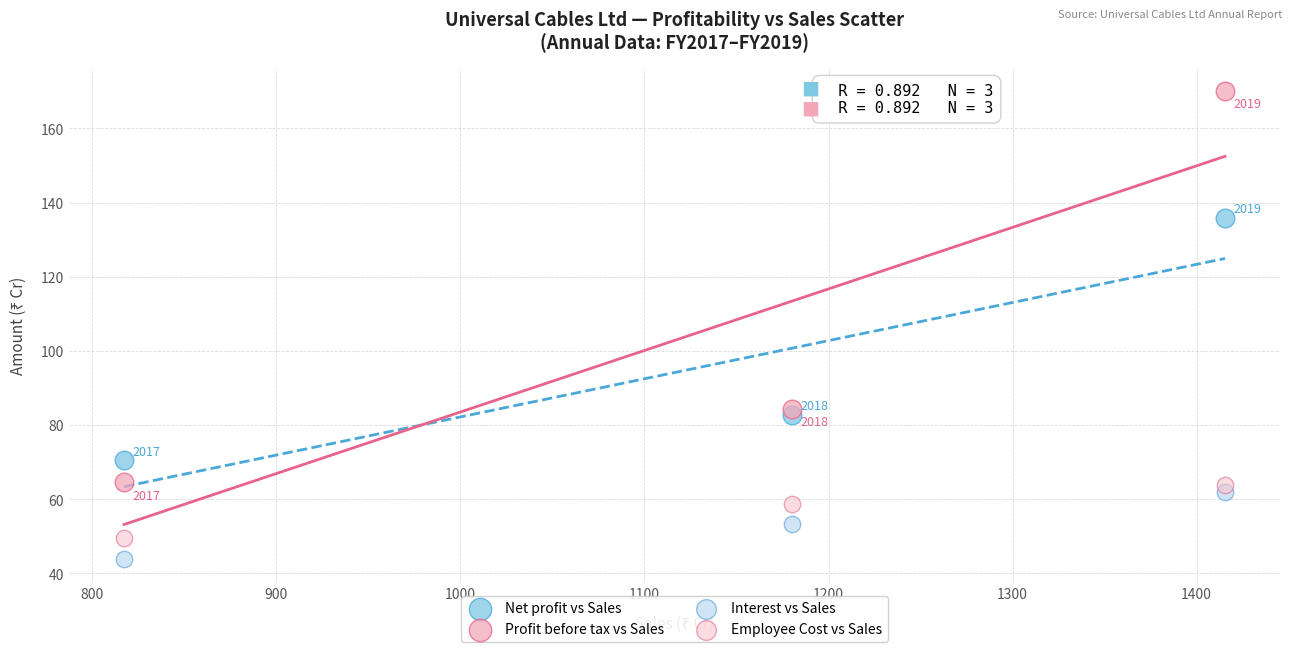

Which series has the widest spread of Y values?

Profit before tax vs Sales